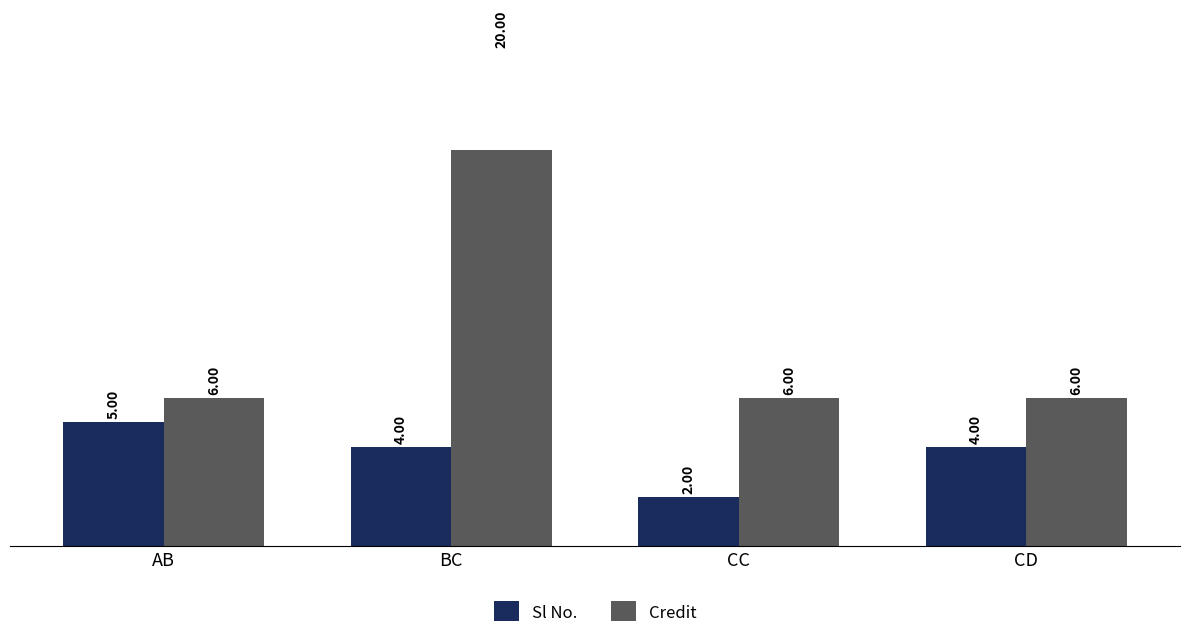

Which category has the lowest value in the Sl No. series?

CC